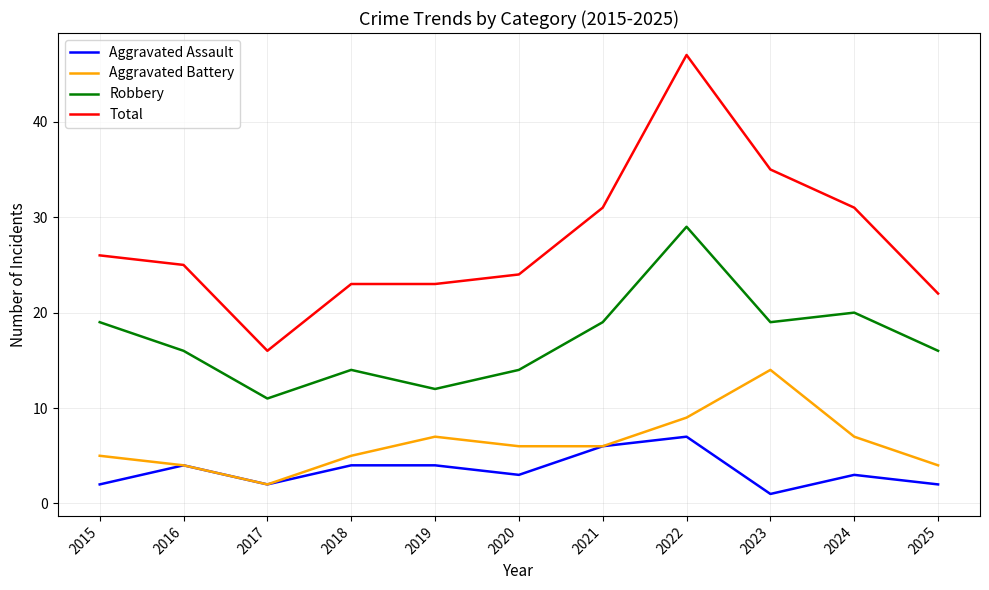

Is this an area chart (filled region under the line)?

No